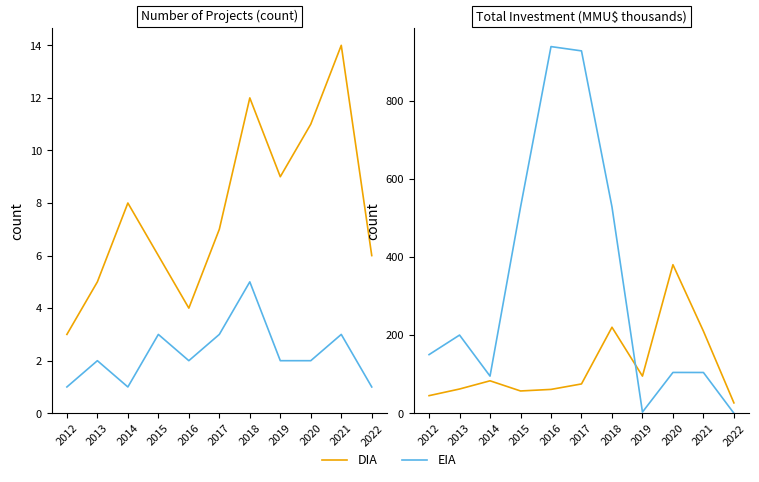

The value of DIA at 2019 is 95.0. True or false?

True